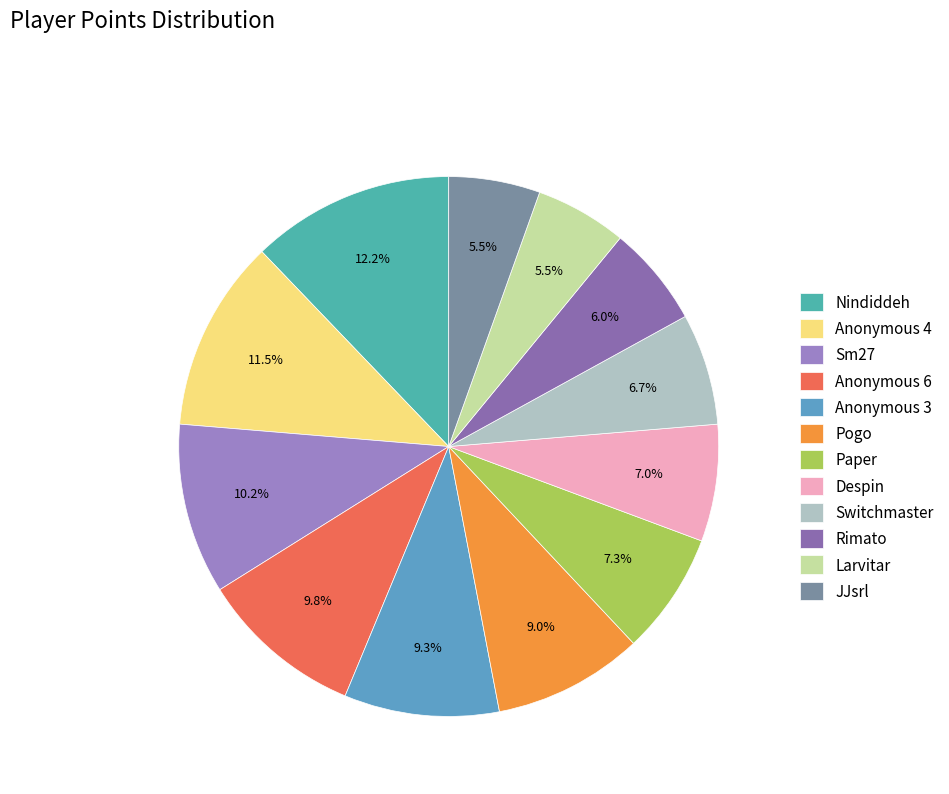

How many segments does this pie chart have?

12